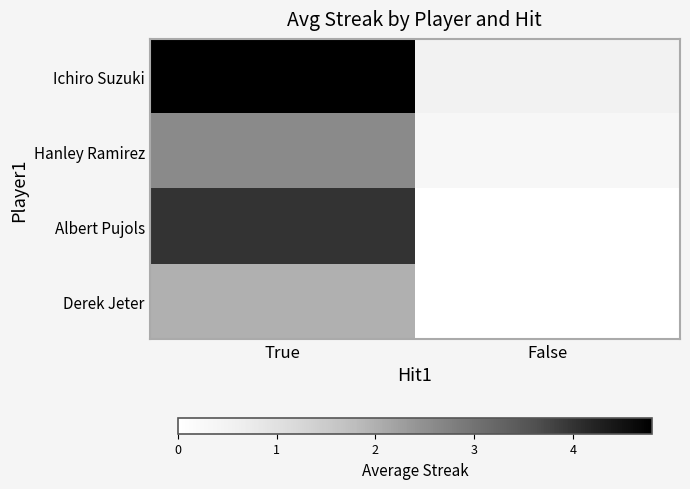

Which series has the largest total across all categories?

Ichiro Suzuki